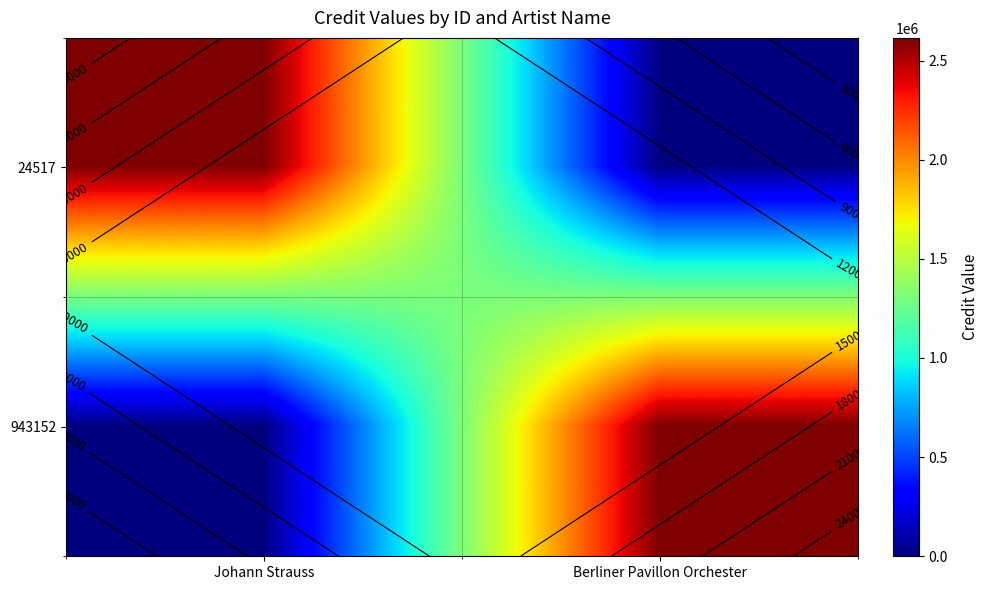

What is the spread (max minus min) of values at Berliner Pavillon Orchester?

2614200